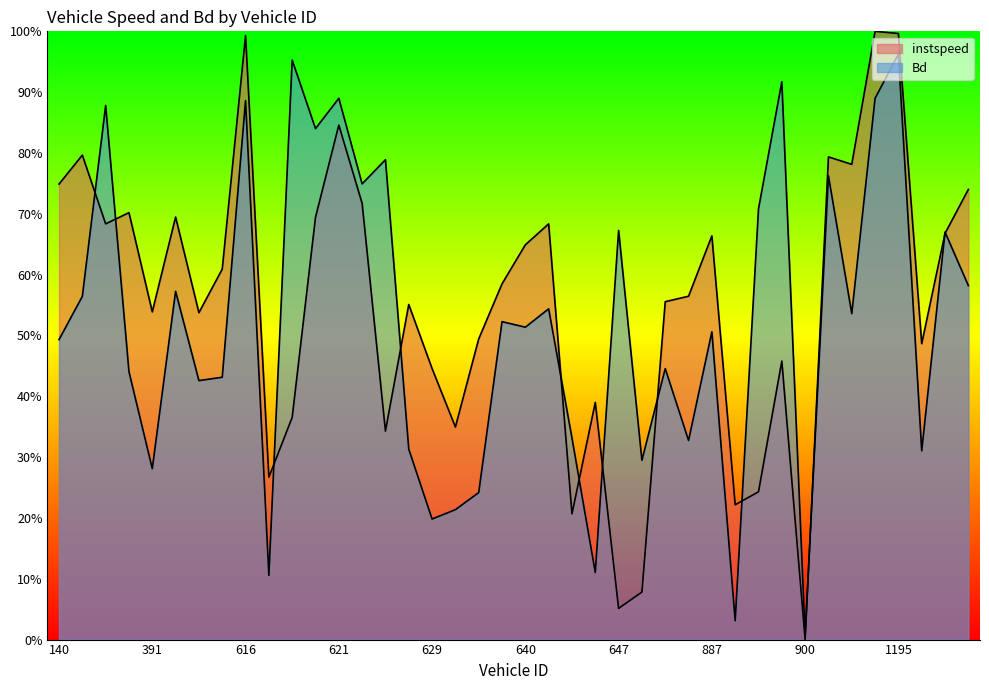

How many interior local valleys does the instspeed series have?

12